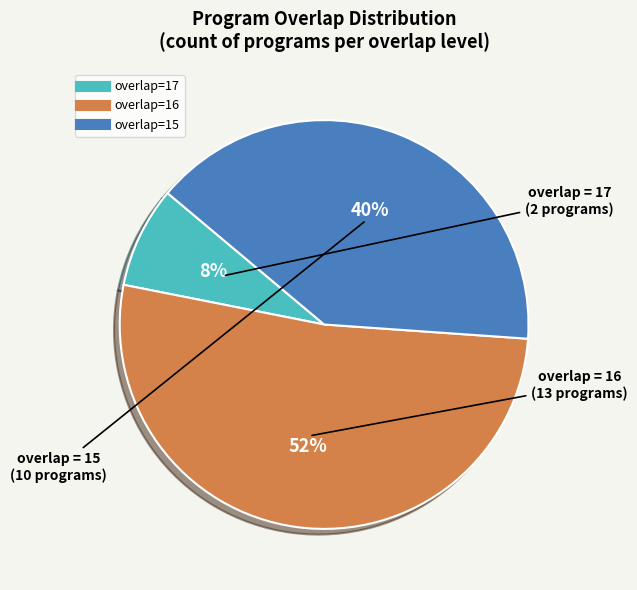

Count the number of slices in the pie.

3